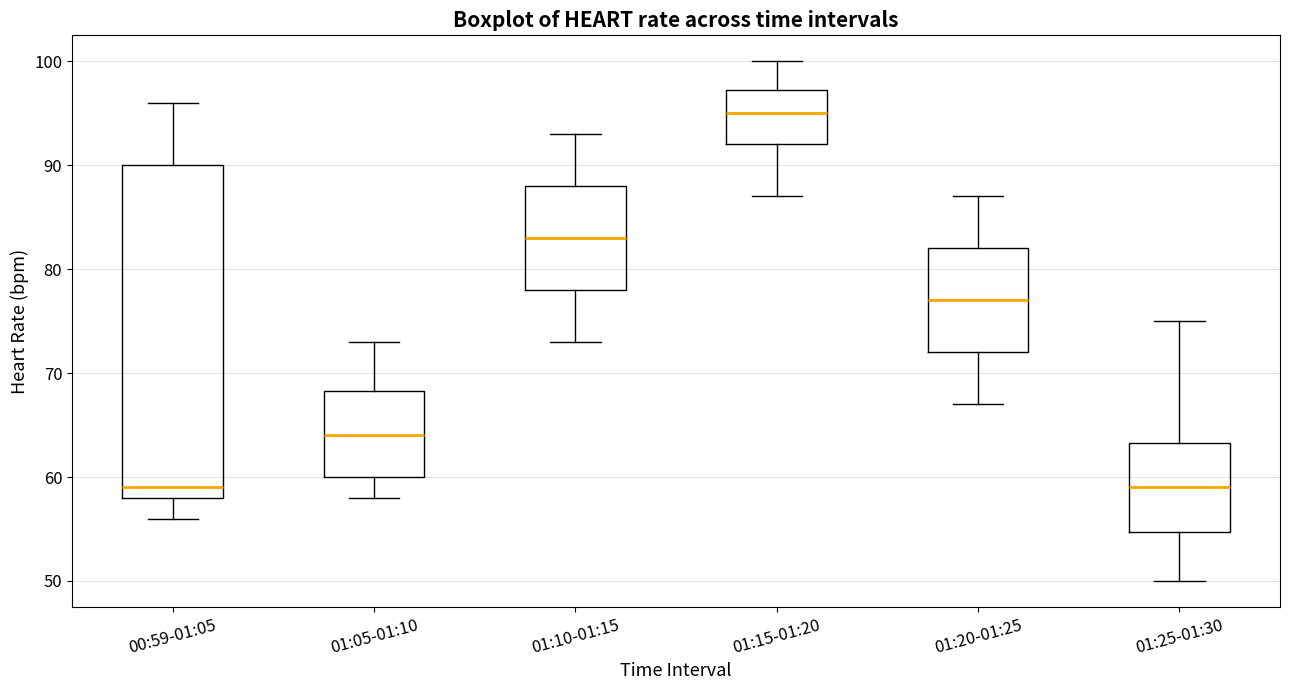

Which box's median line is the highest?

01:15-01:20